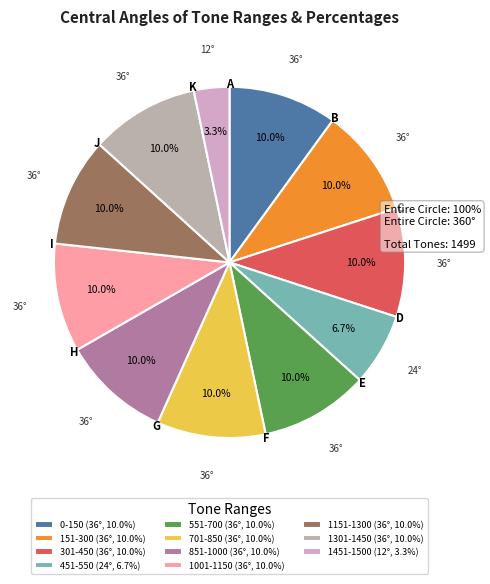

To the nearest percent, what portion does 0-150 represent?

10%